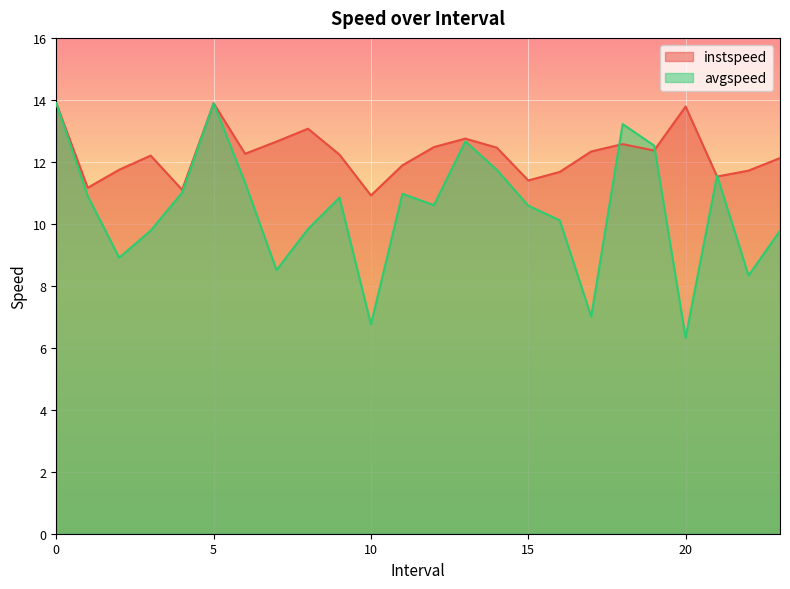

Is the value of avgspeed at 18.0 greater than the value of instspeed at 0?

No